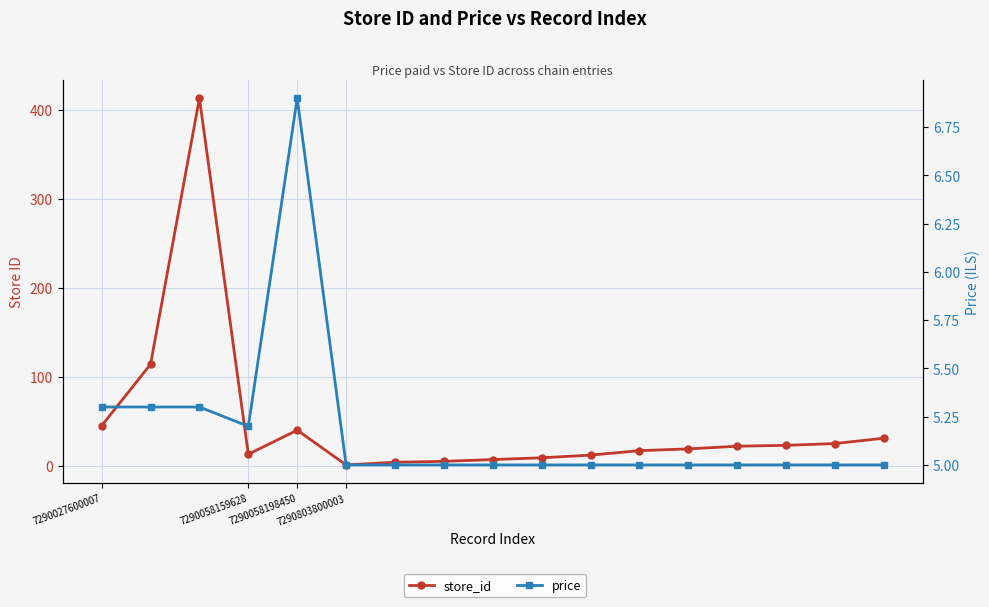

At how many categories does at least one series exceed 247?

1